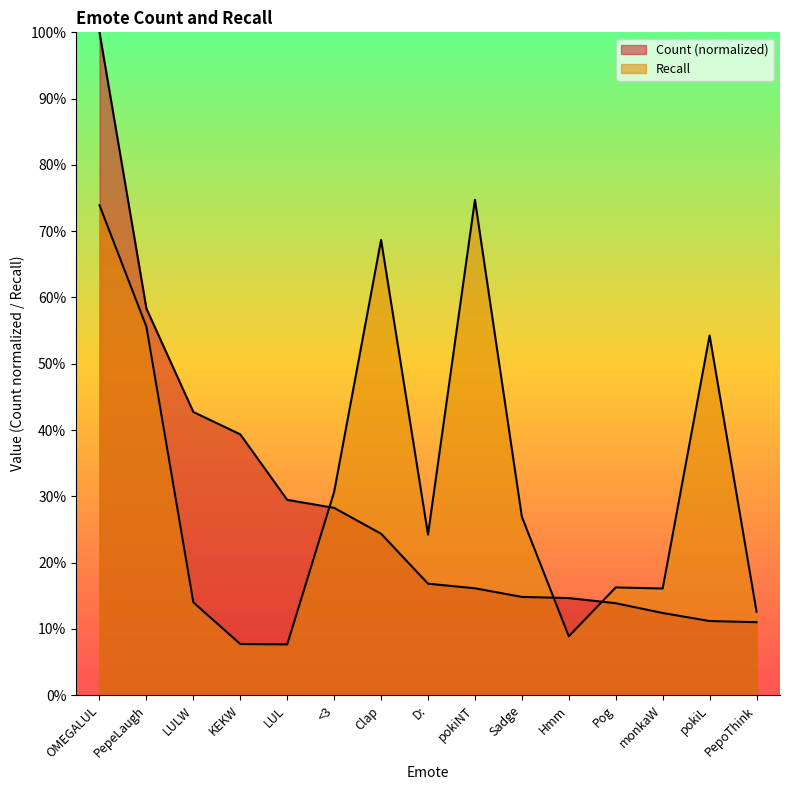

Reading right to left, what are all the values shown in this chart?

Count: 0.1	0.1	0.1	0.1	0.1	0.1	0.2	0.2	0.2	0.3	0.3	0.4	0.4	0.6	1.0
Recall: 0.1	0.5	0.2	0.2	0.1	0.3	0.7	0.2	0.7	0.3	0.1	0.1	0.1	0.6	0.7